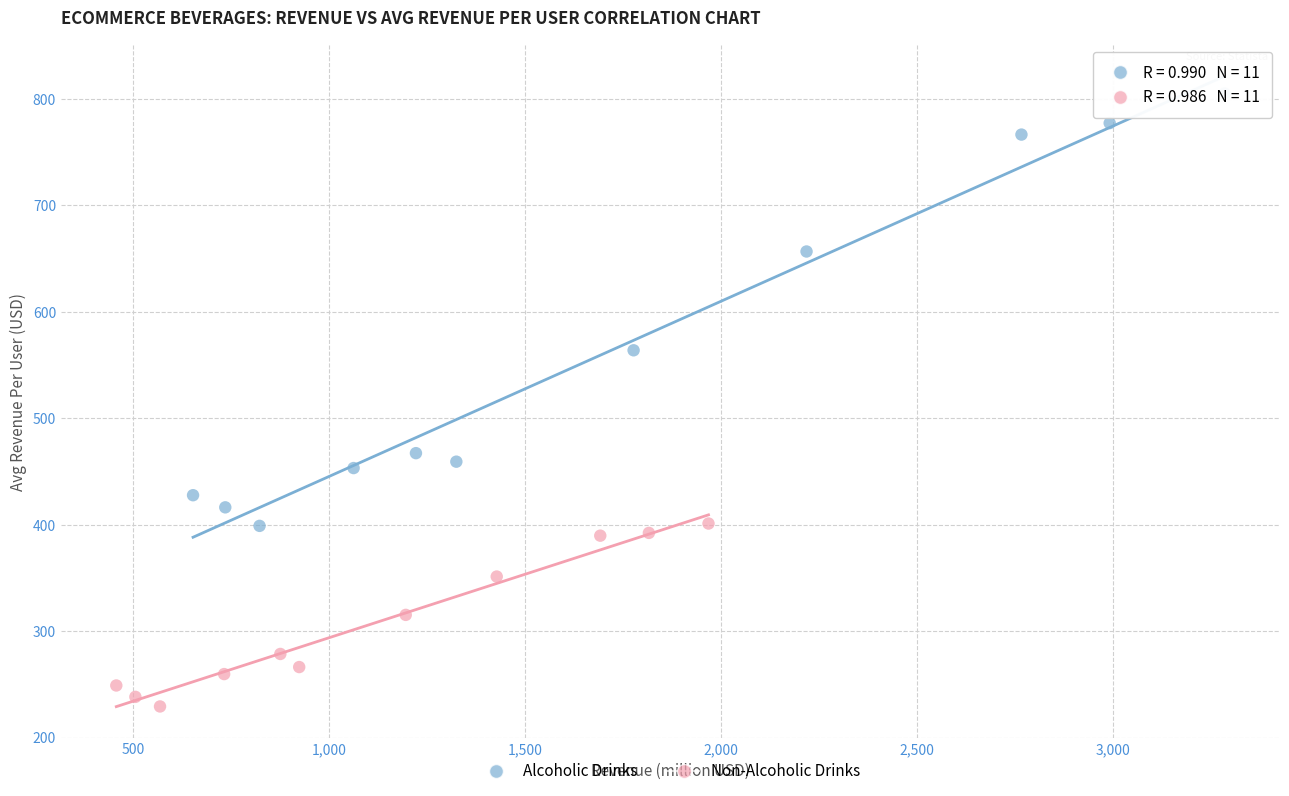

Which series has the widest spread of Y values?

Alcoholic Drinks